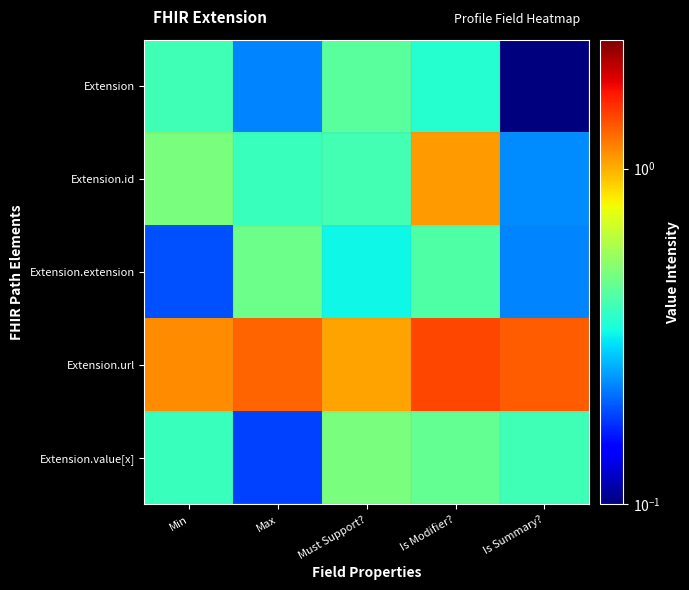

Reading left to right, extract all data points from this chart.

Extension: Min=0.4	Max=0.2	Must Support?=0.4	Is Modifier?=0.4	Is Summary?=0.1
Extension.id: Min=0.5	Max=0.4	Must Support?=0.4	Is Modifier?=1.1	Is Summary?=0.2
Extension.extension: Min=0.2	Max=0.5	Must Support?=0.3	Is Modifier?=0.4	Is Summary?=0.2
Extension.url: Min=1.1	Max=1.3	Must Support?=1.0	Is Modifier?=1.4	Is Summary?=1.3
Extension.value[x]: Min=0.4	Max=0.2	Must Support?=0.5	Is Modifier?=0.4	Is Summary?=0.4